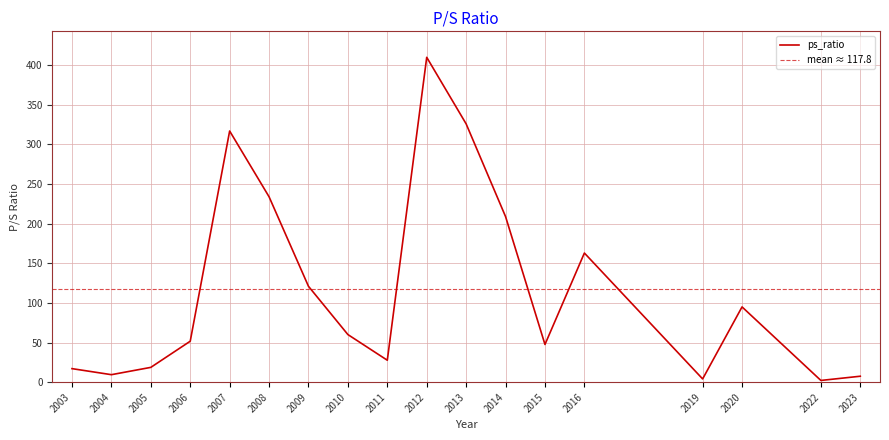

Where does the data first go above 60?

2007